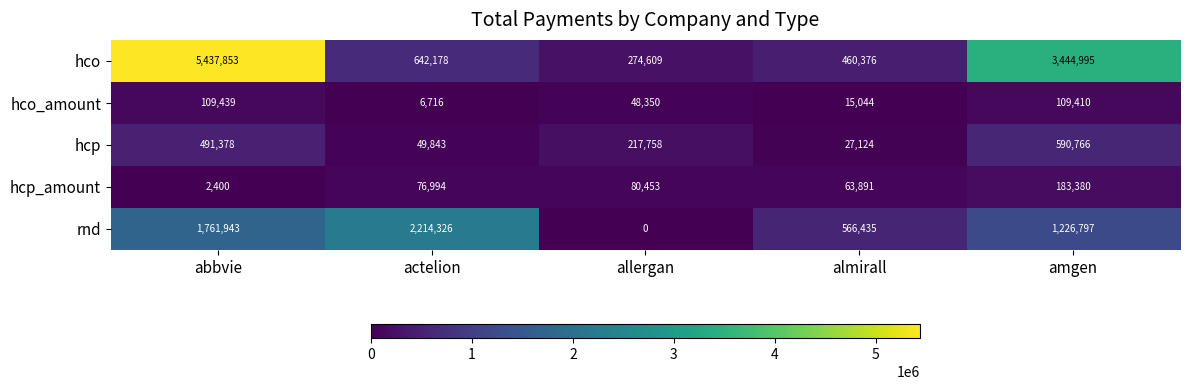

Which series changed the most between abbvie and almirall?

hco